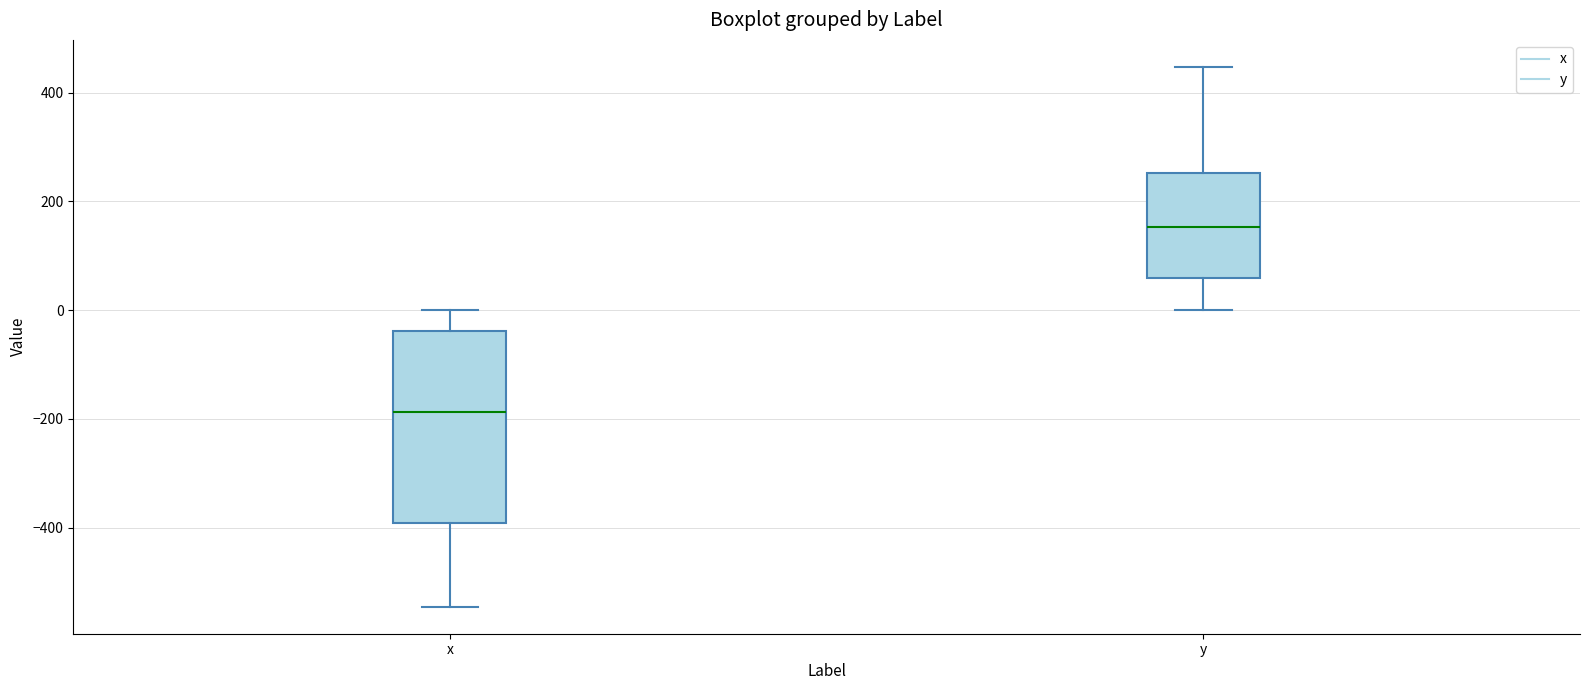

Reading left to right, read every box against the y-axis: the position of its median line, the range the box covers, and the ends of its whiskers. The values are not printed on the chart, so give them approximately, as read against the axis.

x: median -180, box -400 to -40, whiskers -540 to 0
y: median 160, box 60 to 260, whiskers 0 to 440